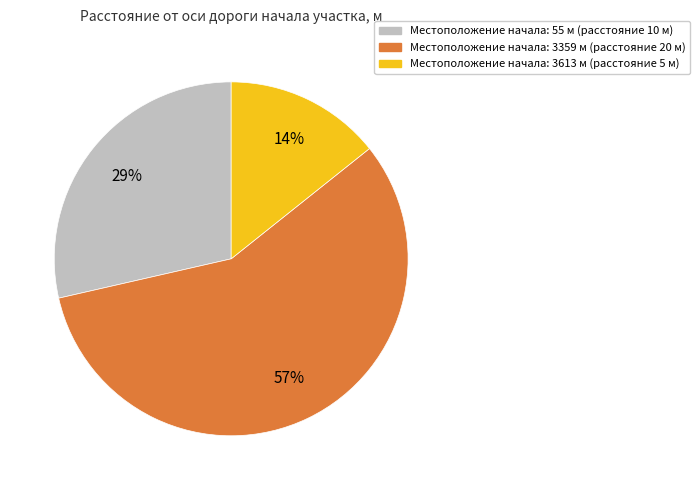

To the nearest percent, what is the difference between the largest and smallest slice percentages?

43%